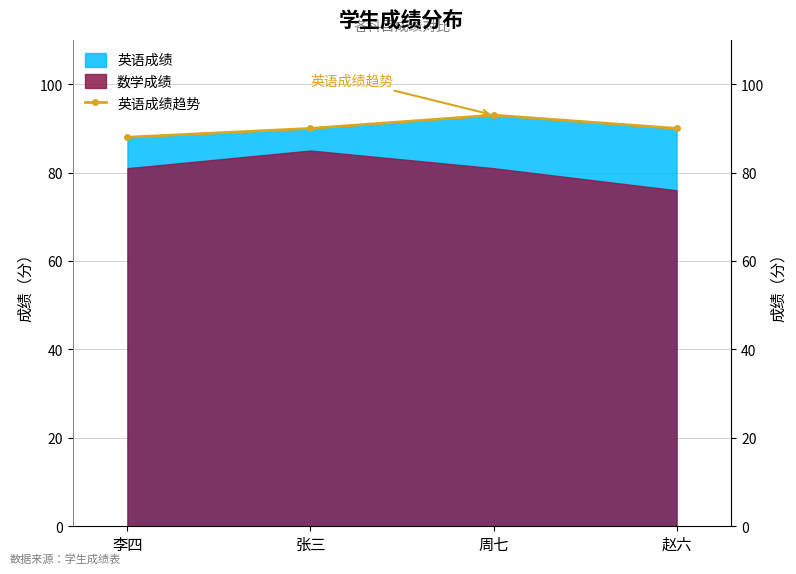

The chart shows a value of 29 at 李四. True or false?

False